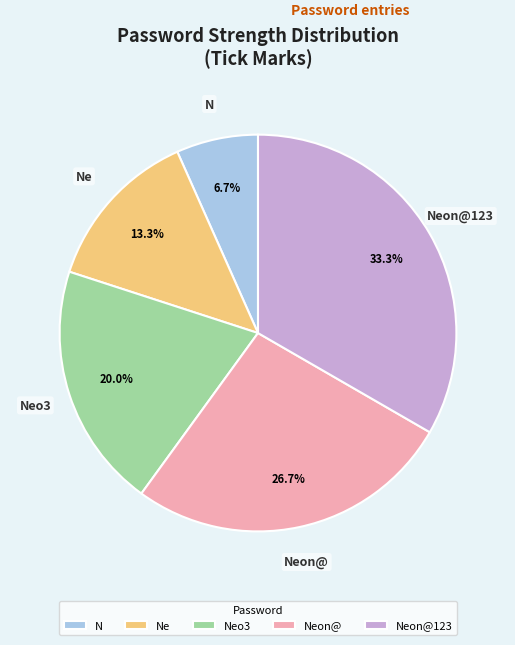

Which slice is the smallest?

N